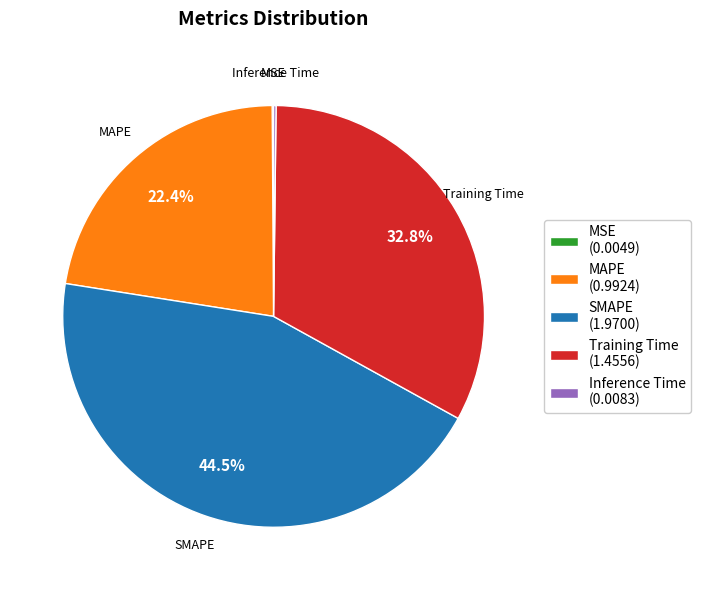

Is there a majority slice in this chart?

No